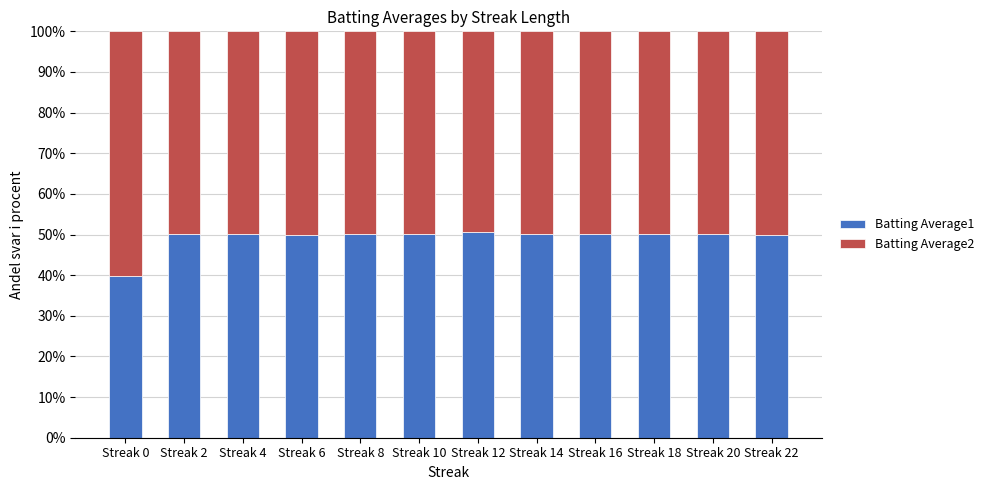

What is the total value across all series at Streak 10?

100.0